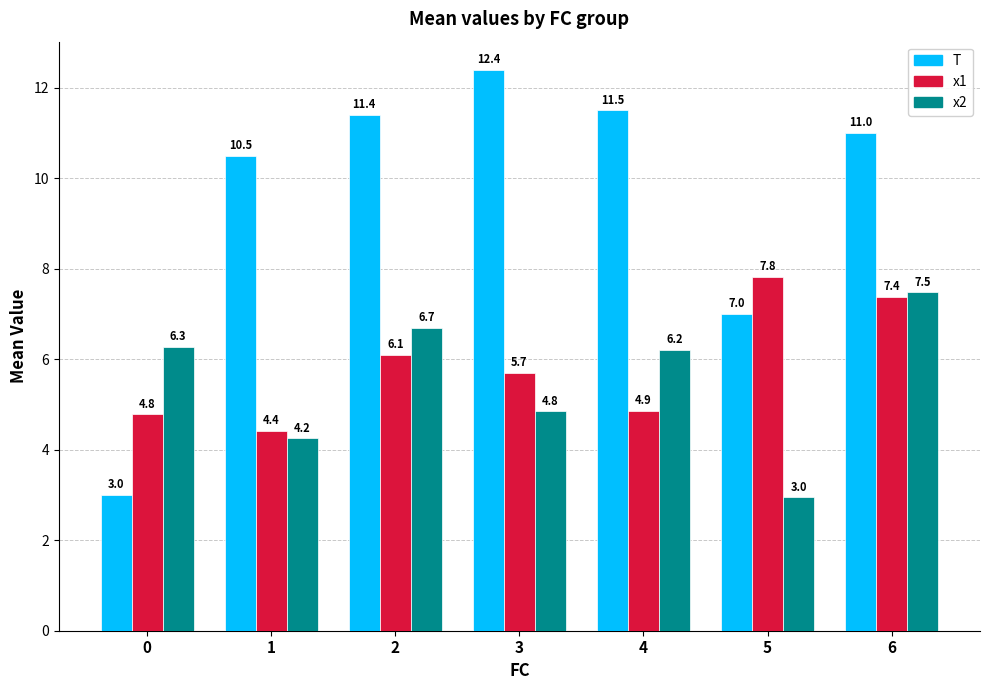

The value of x2 at 6 is 11.5. True or false?

False